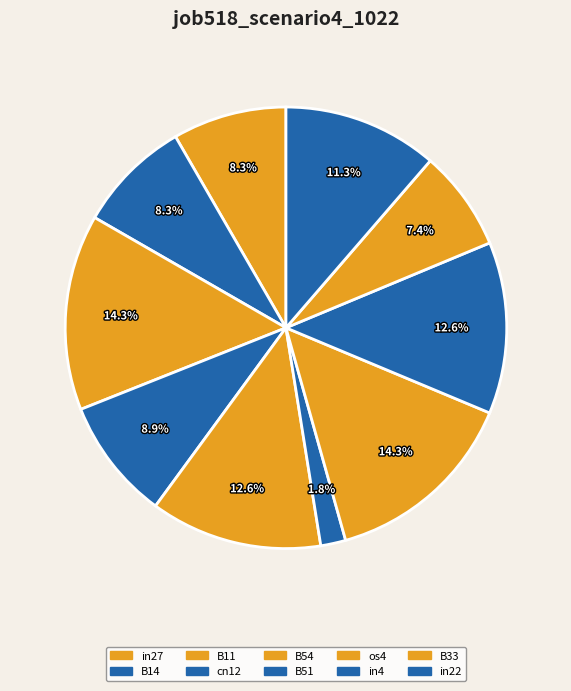

Is it true that B33 is 7% of the pie?

True